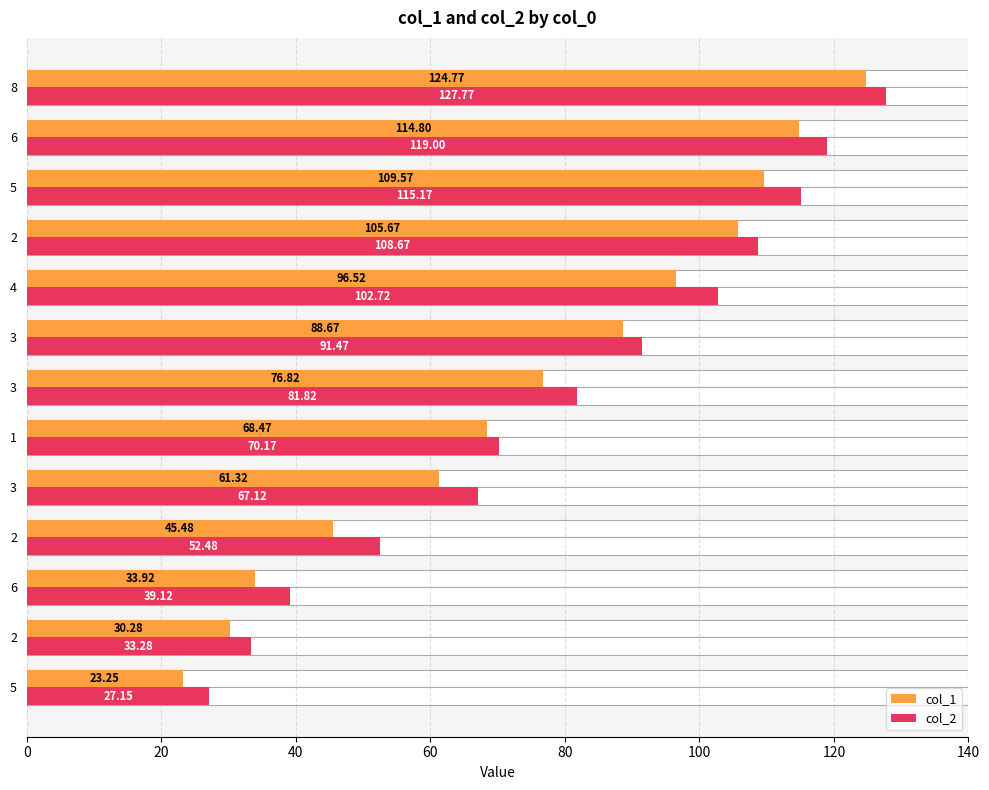

How many data points in col_1 are less than 76?

6